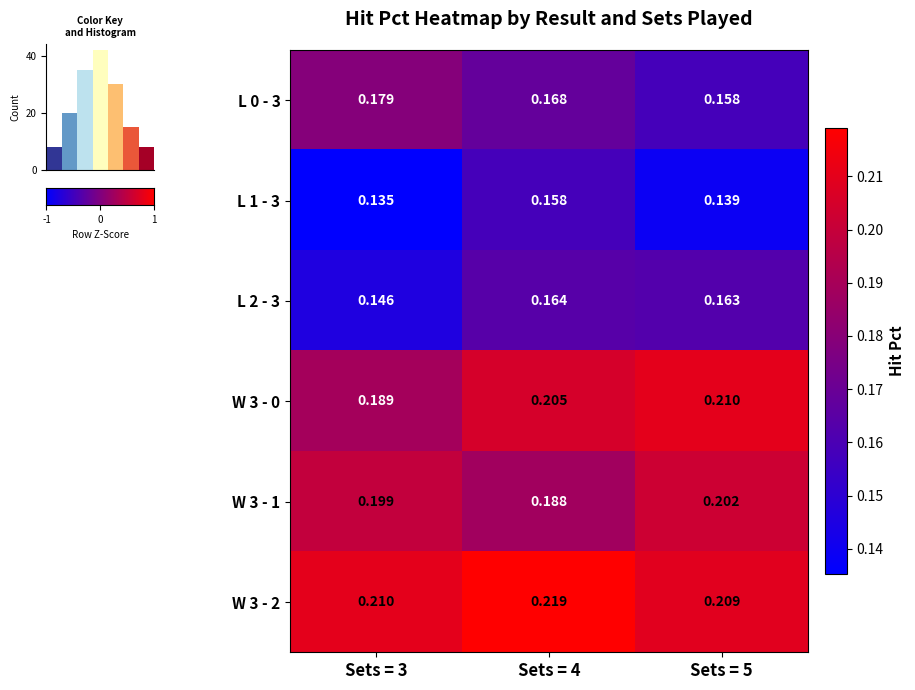

Which series has the widest spread of values?

L 1 - 3